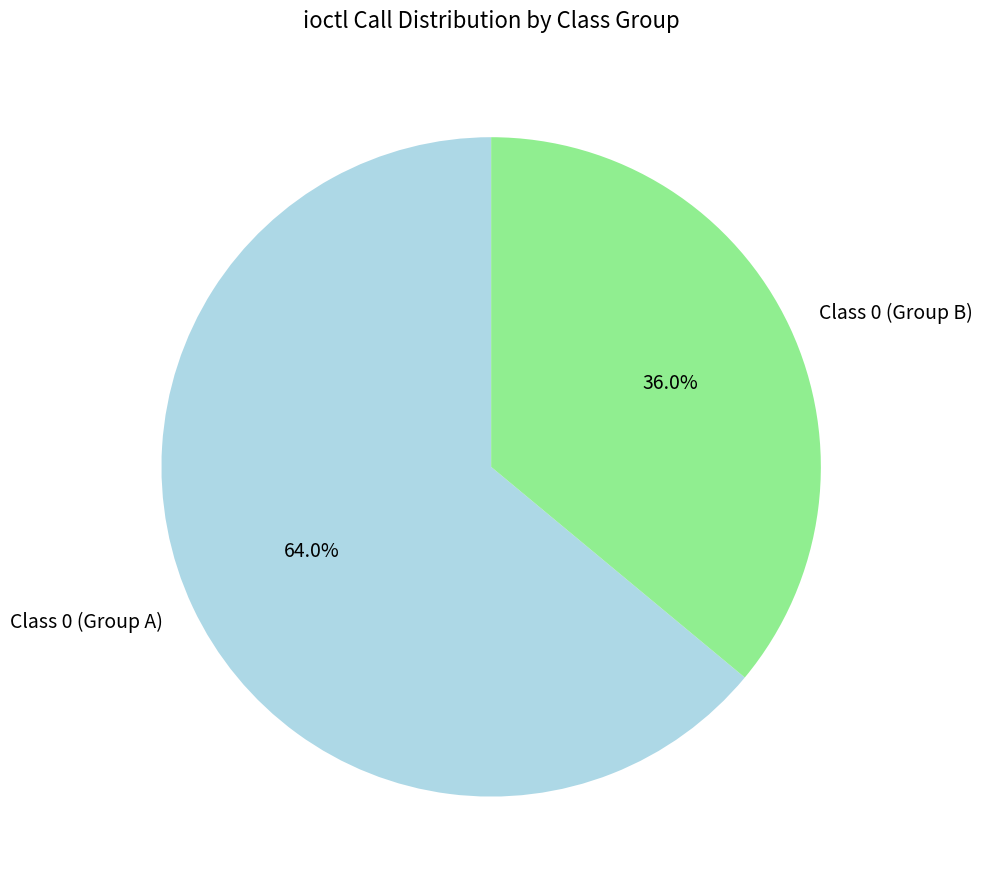

Rank the categories by value from highest to lowest.

Class 0 (Group A), Class 0 (Group B)